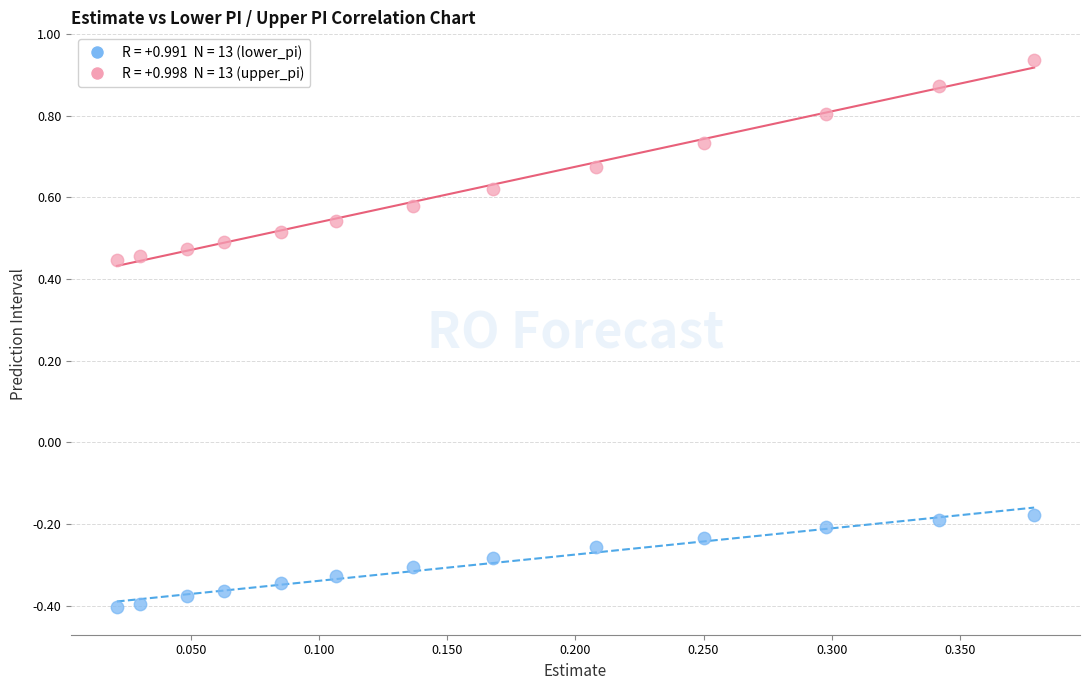

Across all data points, what is the range of Y values (max minus min)?

1.3